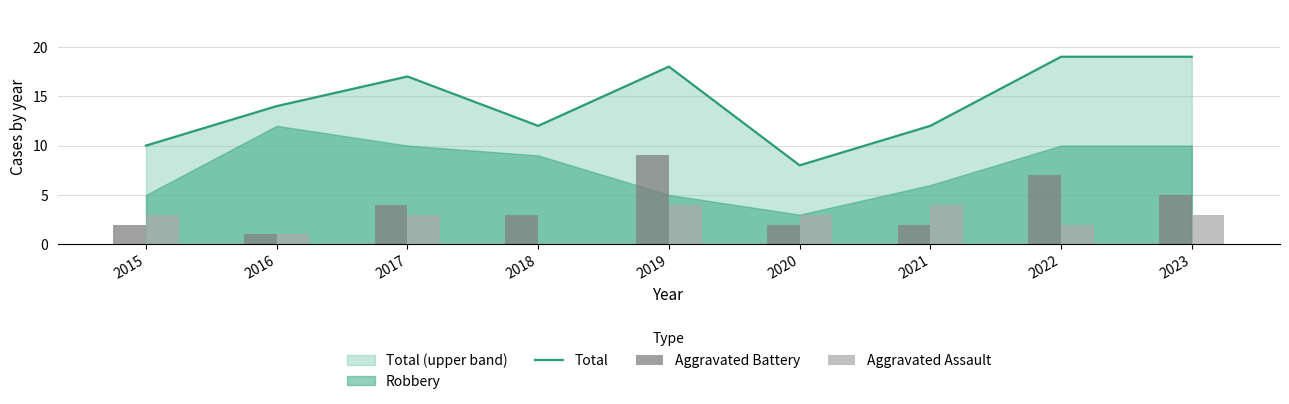

What is the difference between the highest and lowest values at 2023?

16